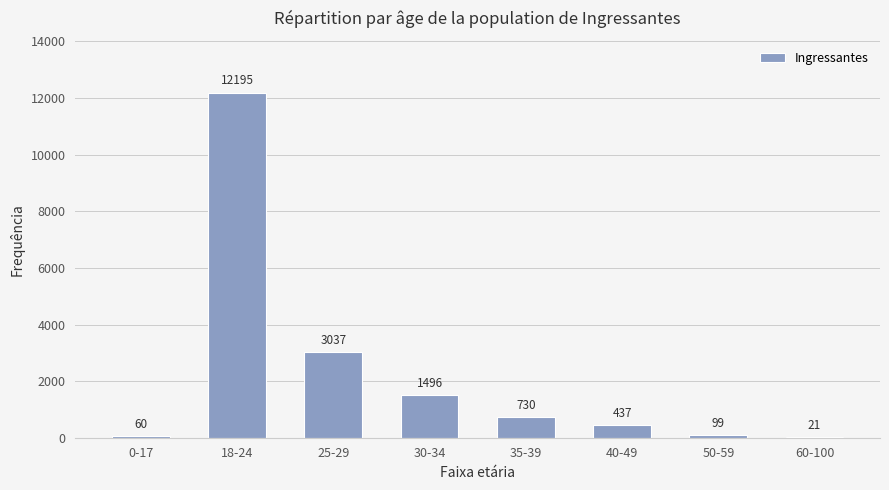

Which has a higher value, 35-39 or 18-24?

18-24